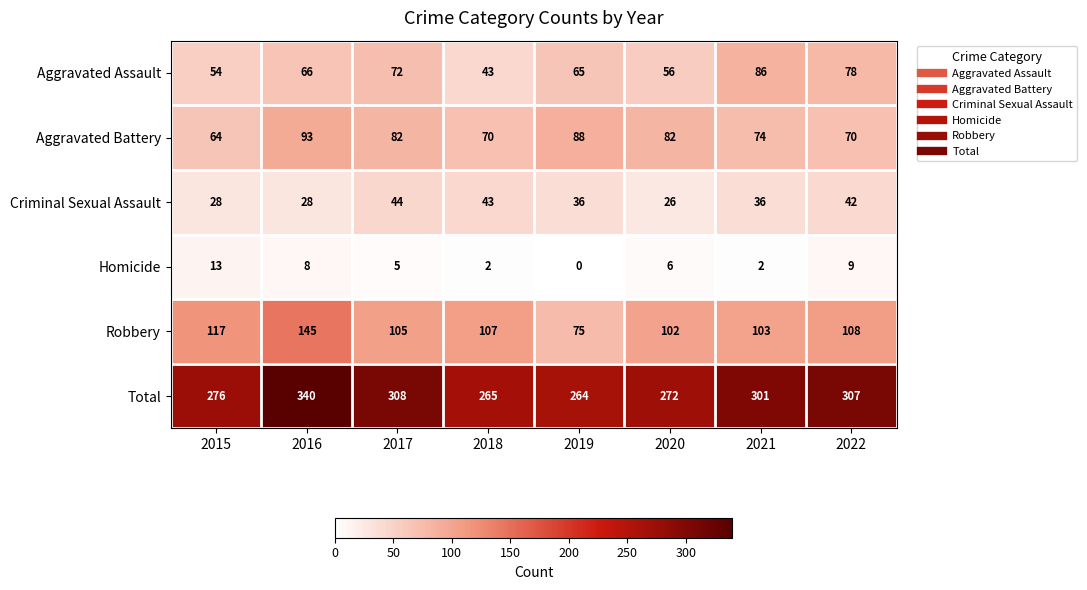

Is it true that Robbery equals 107 at 2018?

True